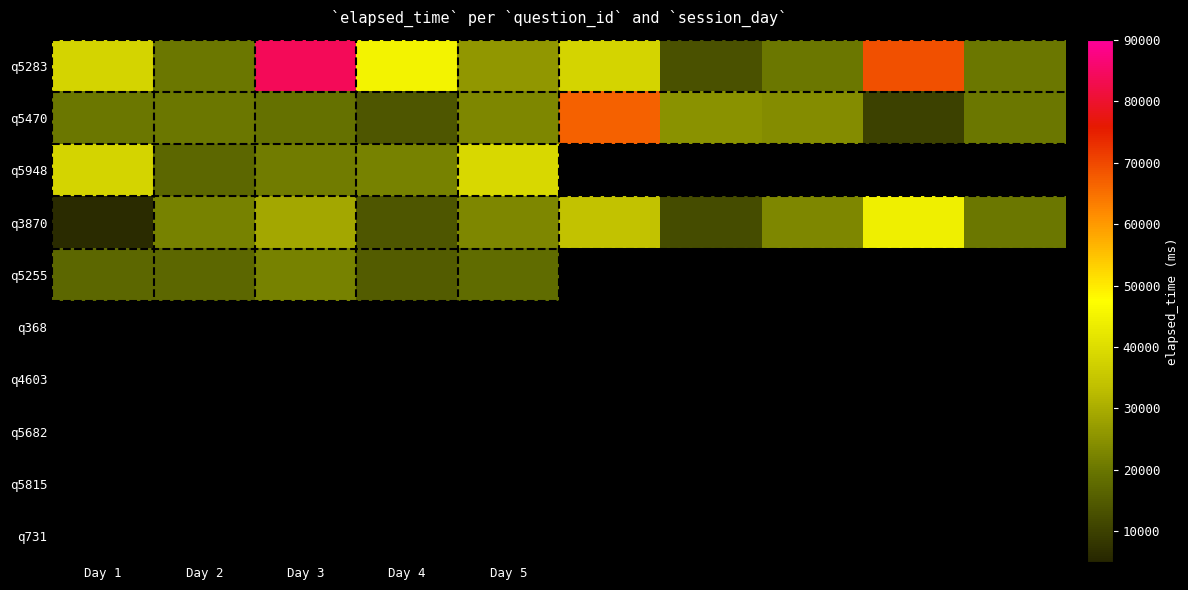

What is the maximum value for q3870?

44000.0